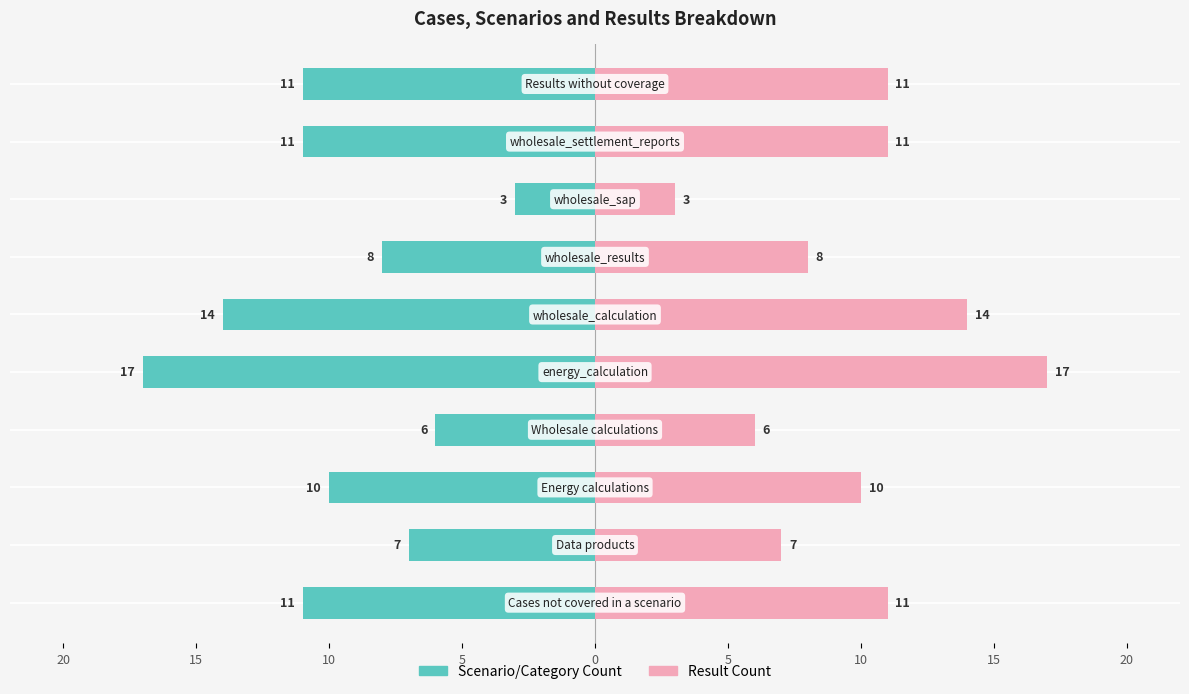

Is it true that Scenario/Category Count equals -8 at 10?

True